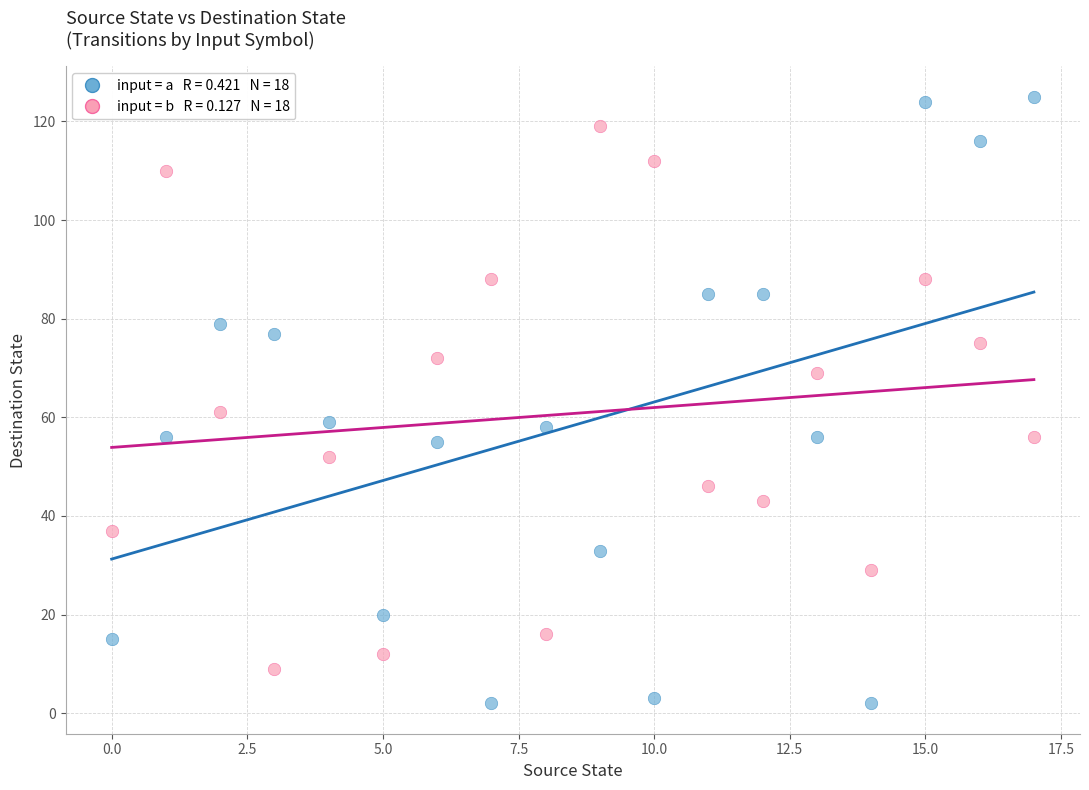

Across all series, what Y value is closest to 63?

61